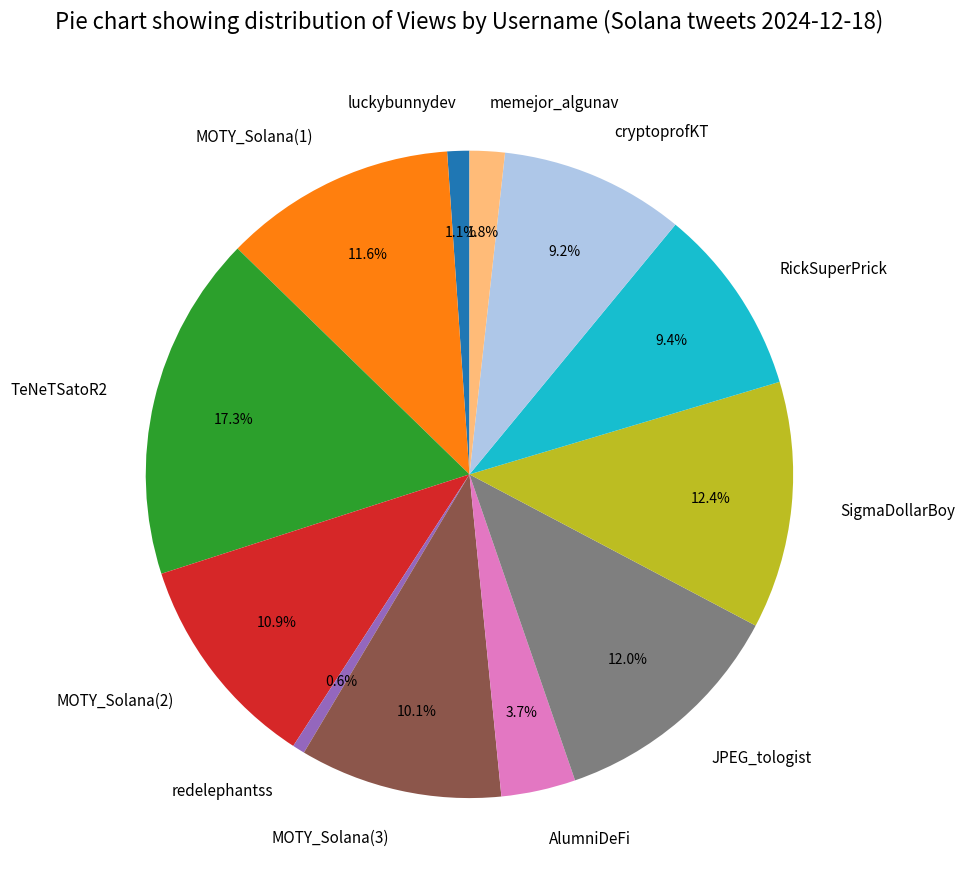

To the nearest percent, what portion does cryptoprofKT represent?

9%